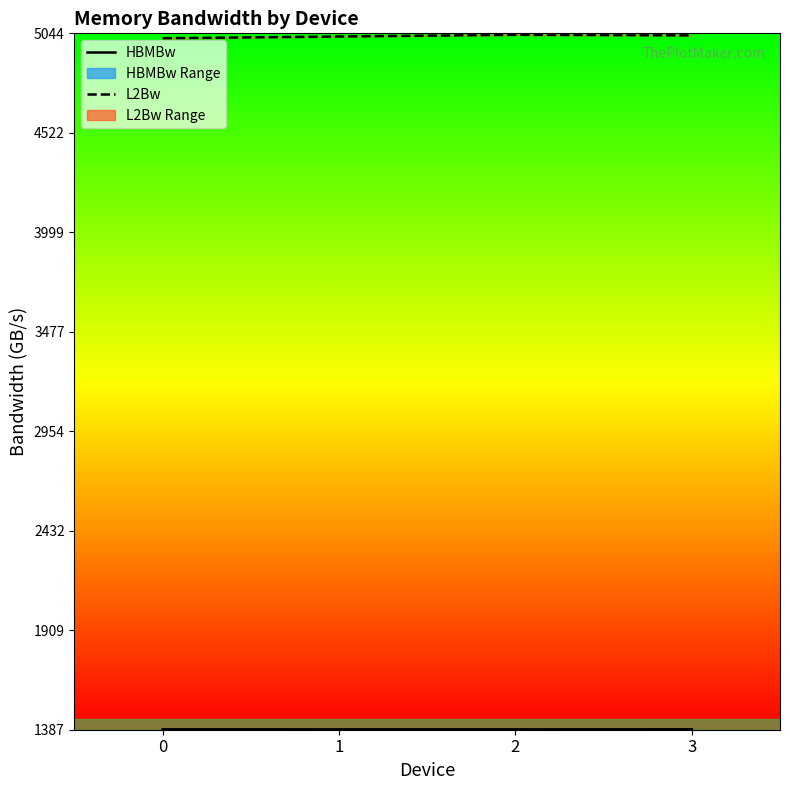

Reading left to right, extract all data points from this chart.

HBMBw: 1389.2	1389.0	1388.9	1389.3
L2Bw: 5018.4	5027.4	5036.4	5033.3